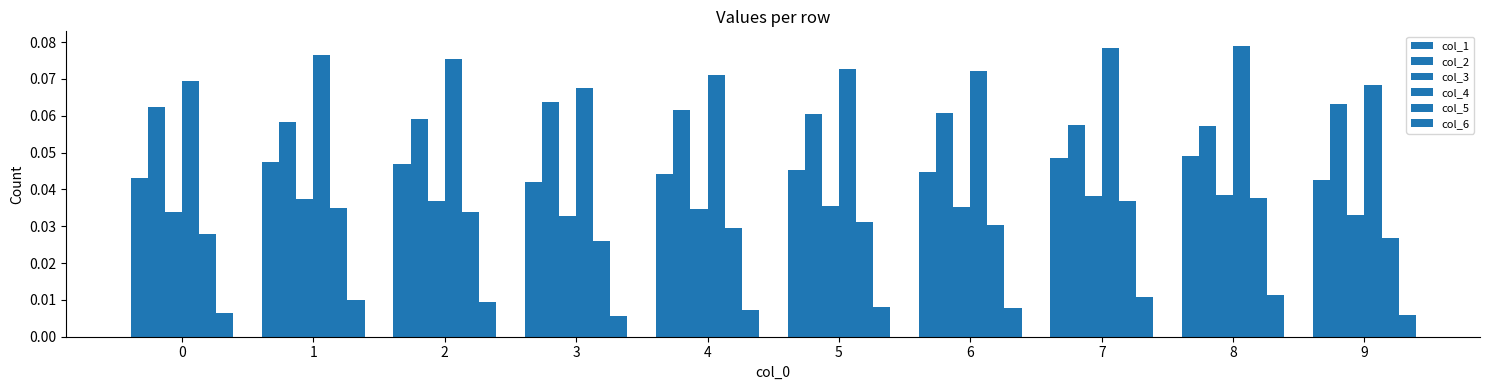

What is the maximum value for col_2?

0.1